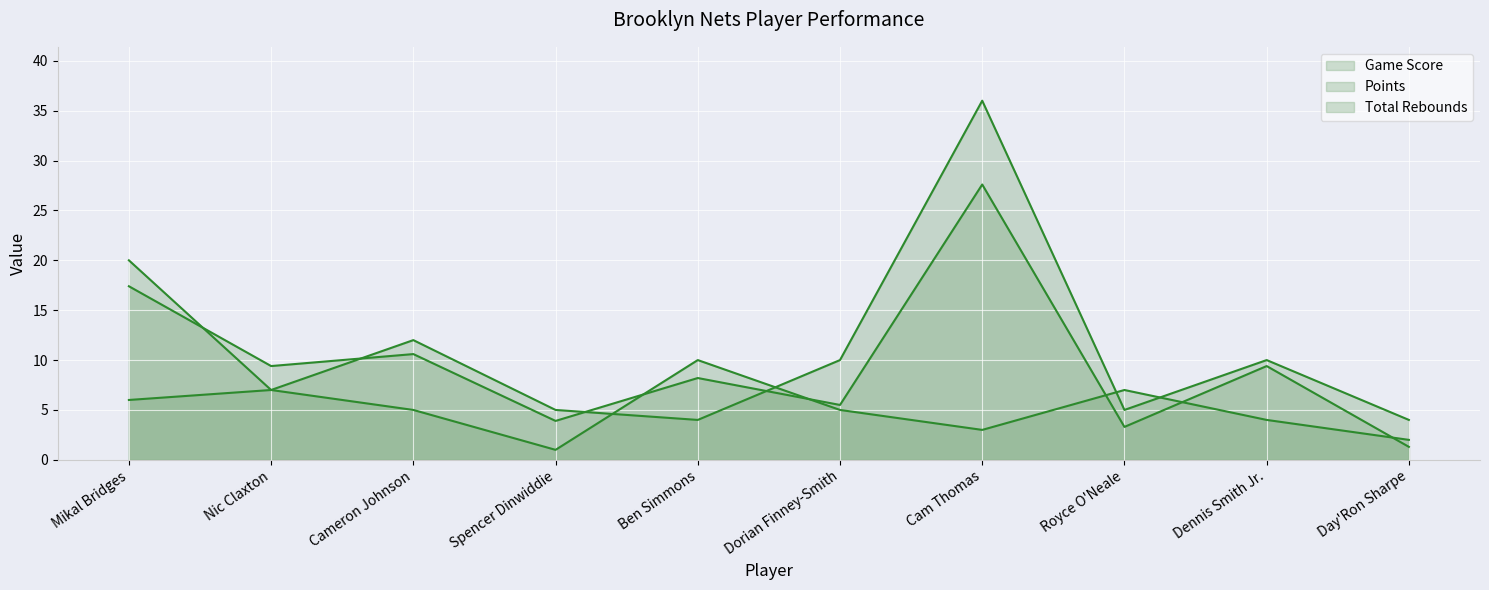

Reading left to right, list all the values displayed in this chart.

Game Score: 17.4	9.4	10.6	3.9	8.2	5.5	27.6	3.3	9.4	1.3
Points: 20.0	7.0	12.0	5.0	4.0	10.0	36.0	5.0	10.0	4.0
Total Rebounds: 6.0	7.0	5.0	1.0	10.0	5.0	3.0	7.0	4.0	2.0